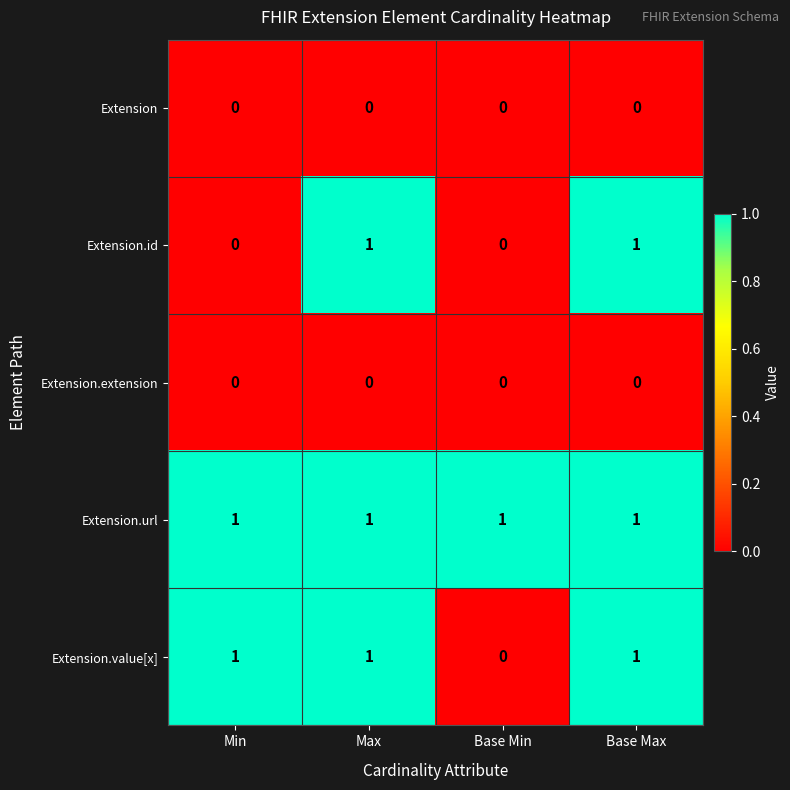

Reading left to right, extract all data points from this chart.

Extension: 0	0	0	0
Extension.id: 0	1	0	1
Extension.extension: 0	0	0	0
Extension.url: 1	1	1	1
Extension.value[x]: 1	1	0	1